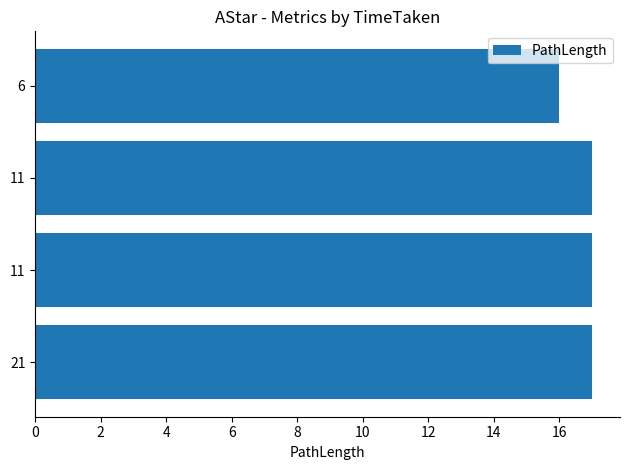

How many data points does each series have?

4